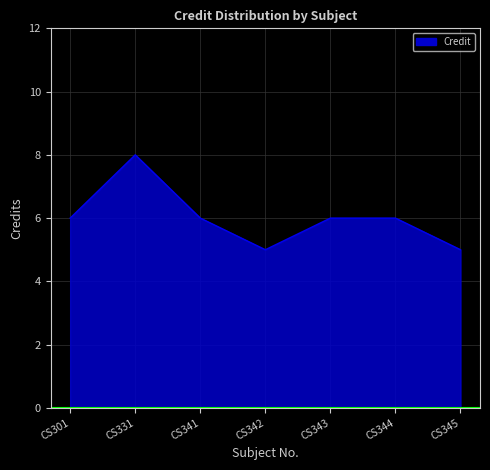

Does the chart have visible grid lines?

Yes